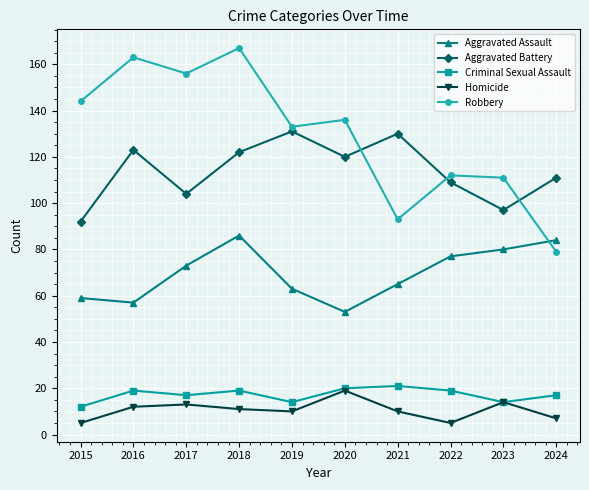

At which category does Robbery reach its first local peak?

2016